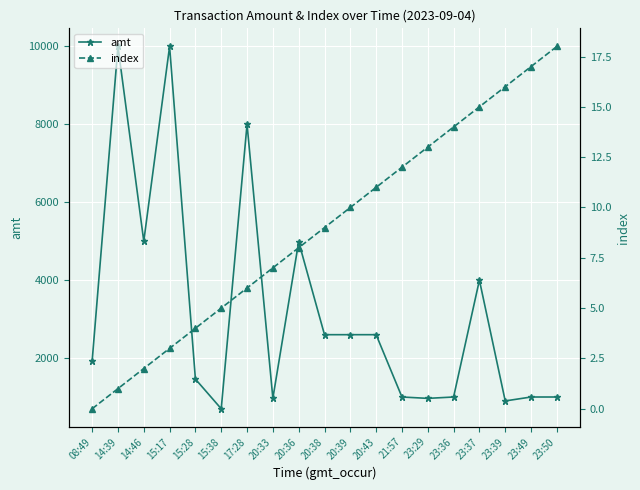

Is it true that index equals 12.0 at 21:57?

True